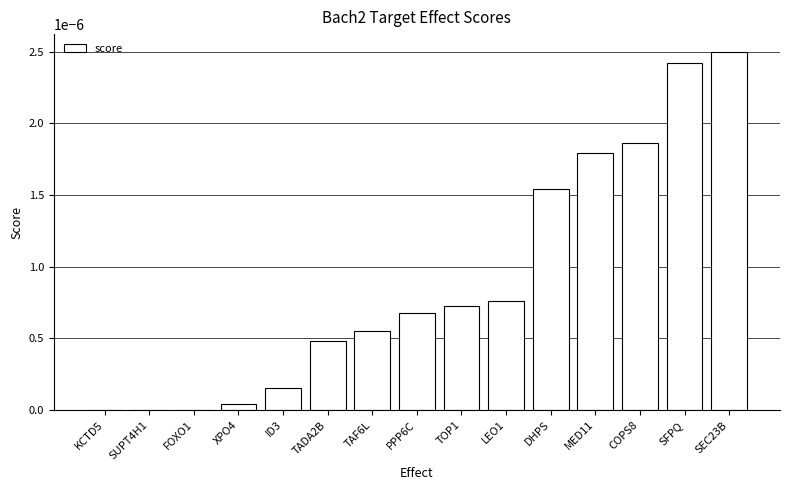

True or false: the data shows 0.0 at SEC23B.

True